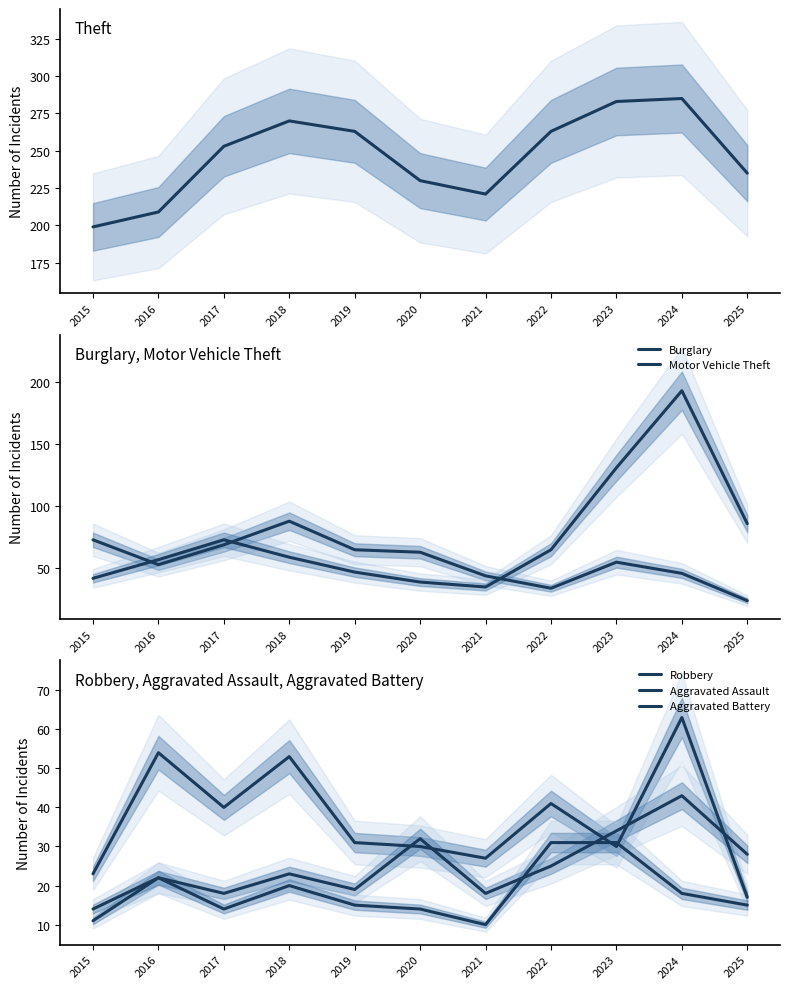

What is the approximate value of Theft at 2022, to the nearest 10?

260